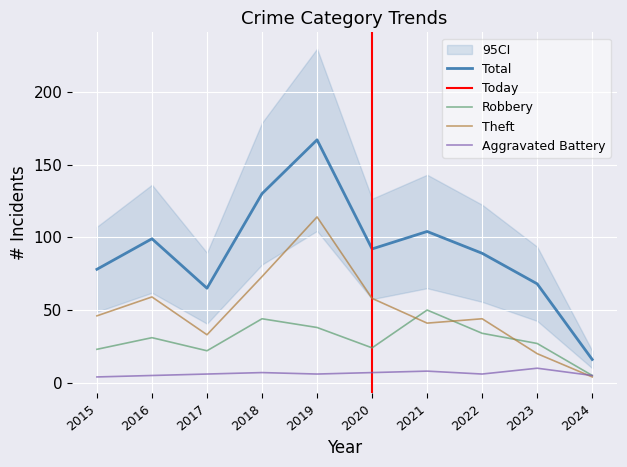

What are all the series names shown in the legend?

Aggravated Battery, Robbery, Theft, Total